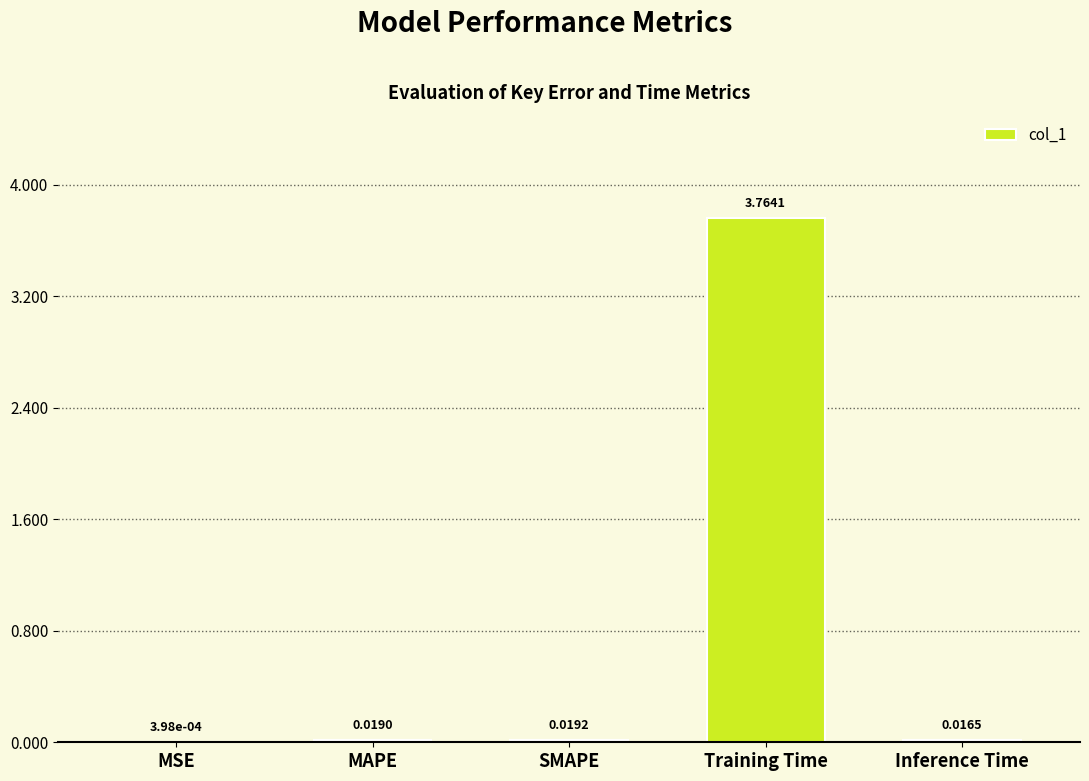

Which label corresponds to the largest value in the chart?

Training Time